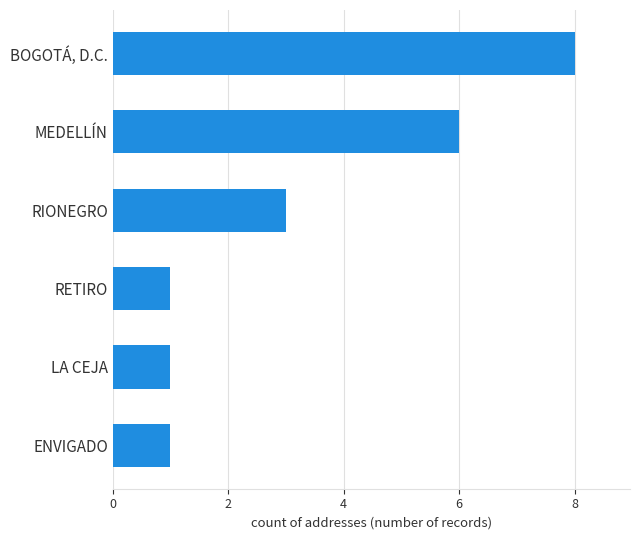

Is it true that the value at RETIRO is 1?

True